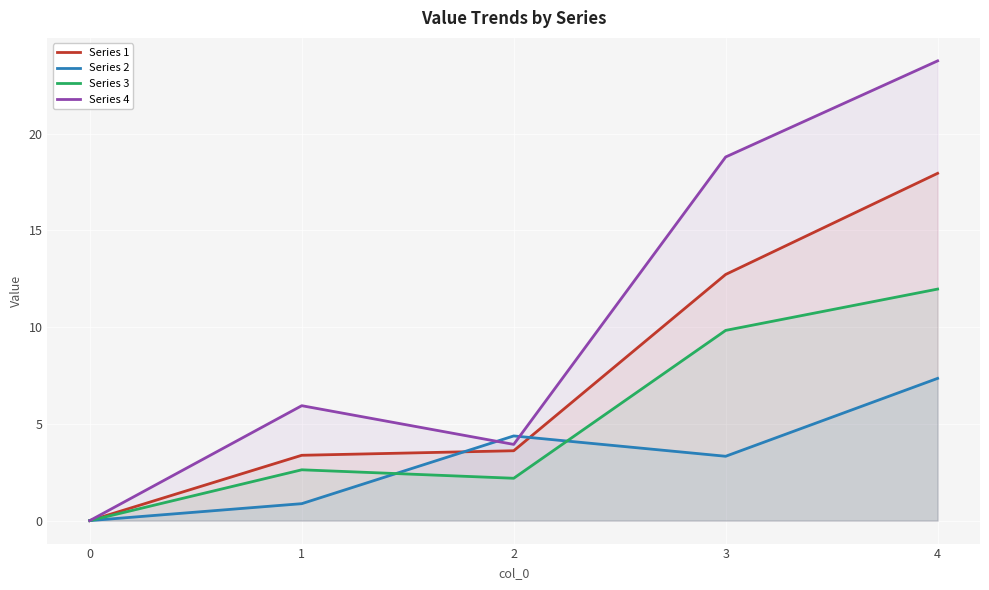

Reading left to right, what are all the values shown in this chart?

Series 1: 0=0.0	1=3.4	2=3.6	3=12.7	4=17.9
Series 2: 0=0.0	1=0.9	2=4.4	3=3.3	4=7.3
Series 3: 0=0.0	1=2.6	2=2.2	3=9.8	4=12.0
Series 4: 0=0.0	1=5.9	2=3.9	3=18.8	4=23.8